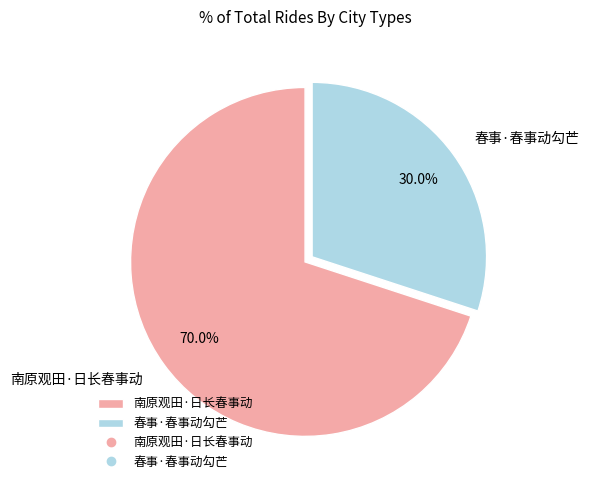

What is the smallest slice in the pie chart?

春事·春事动勾芒